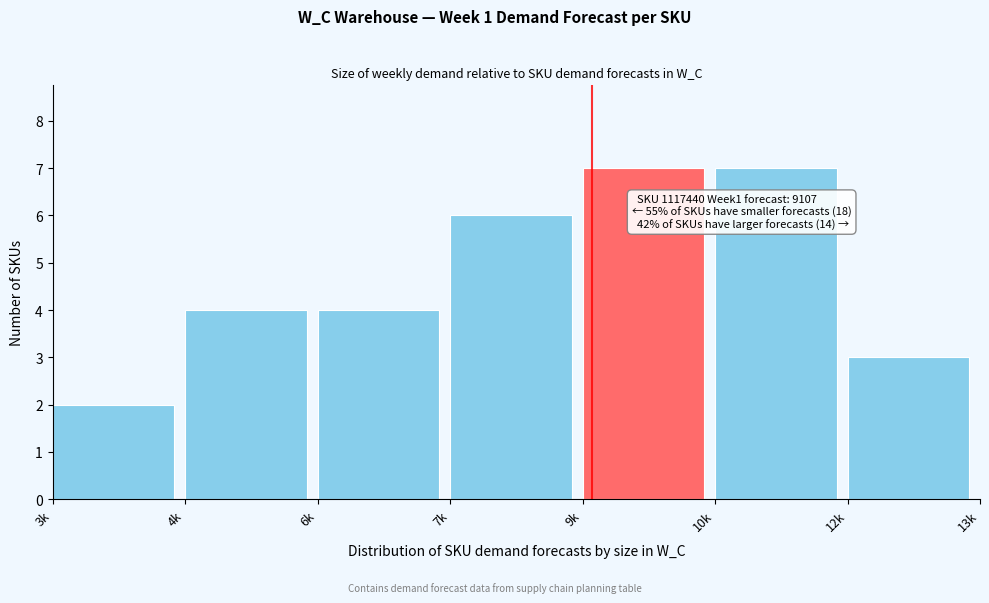

Reading left to right, what are all the values shown in this chart?

2	4	4	6	7	7	3